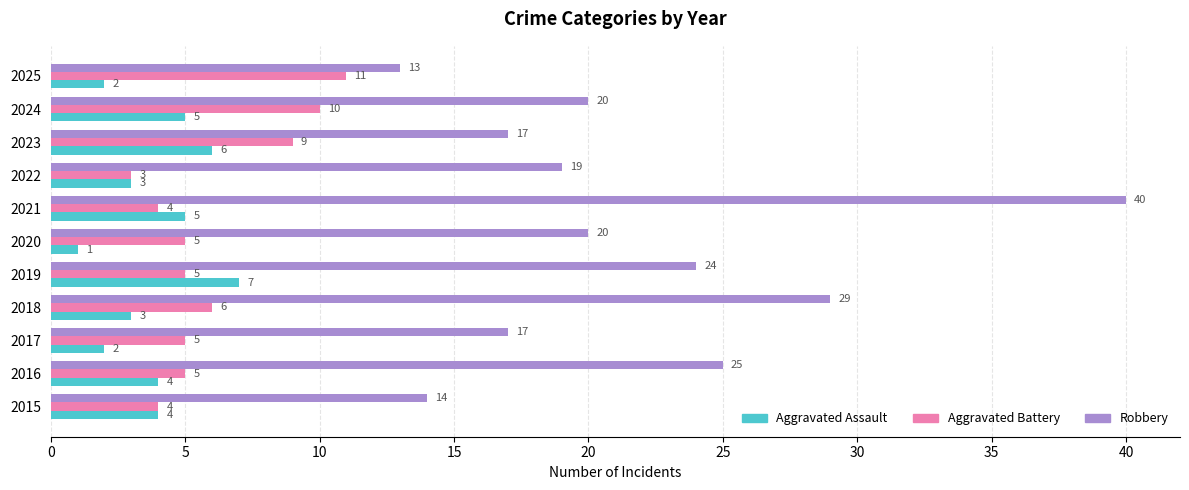

Rank the series at 2024 from lowest to highest value.

Aggravated Assault, Aggravated Battery, Robbery